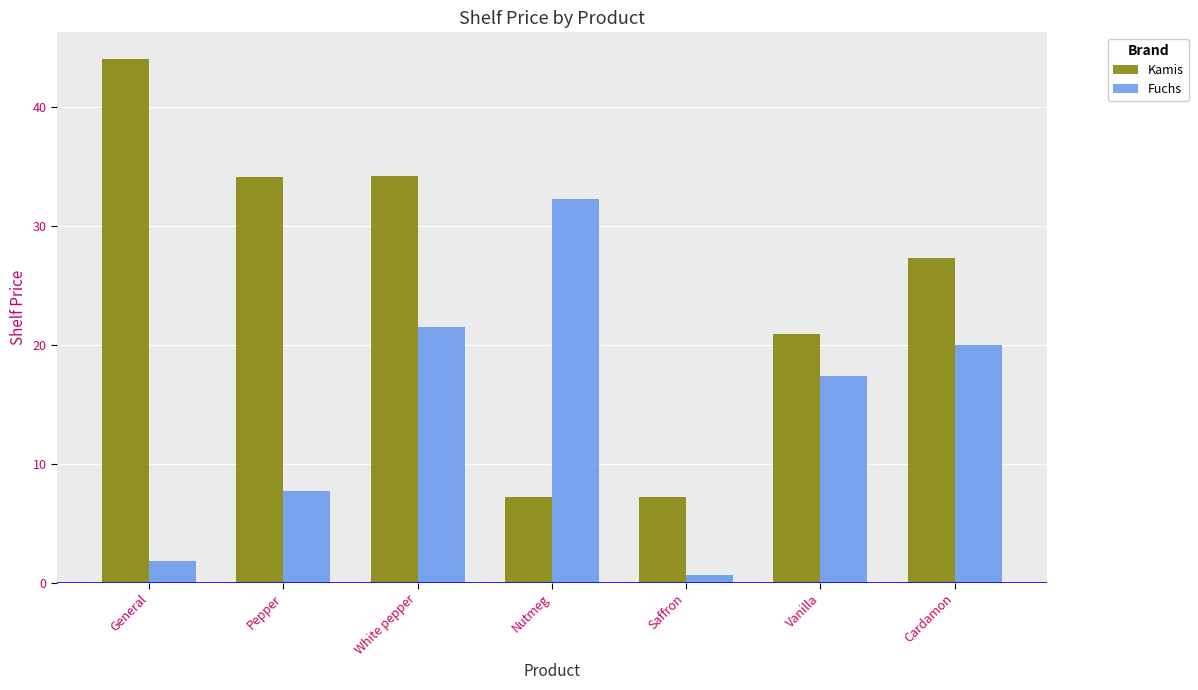

At how many categories does at least one series exceed 42?

1